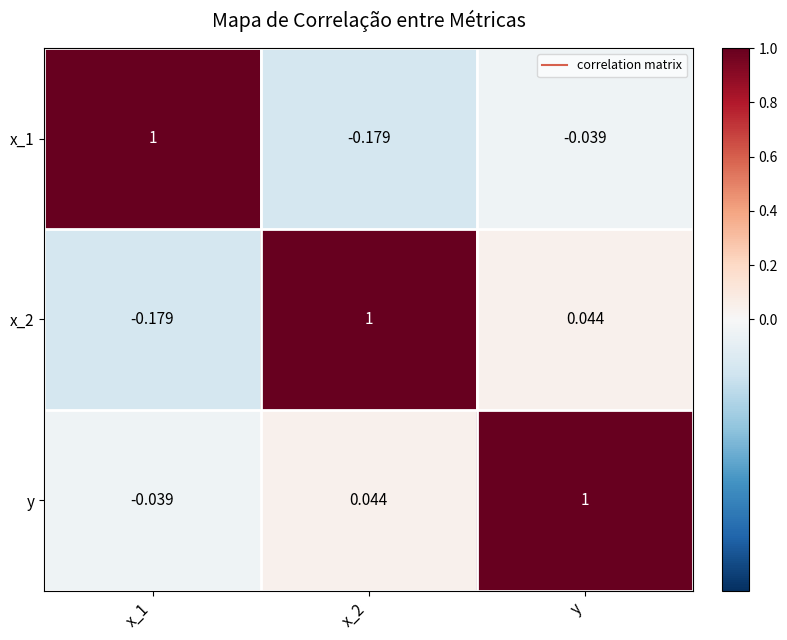

Where is x_1 nearest to the value 0?

y